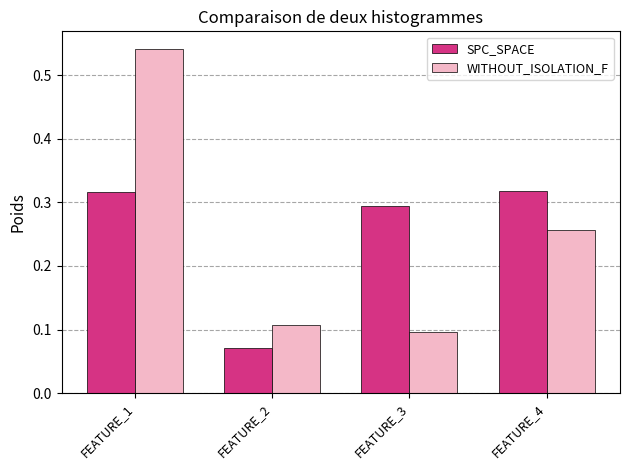

Does the chart contain any negative values?

No